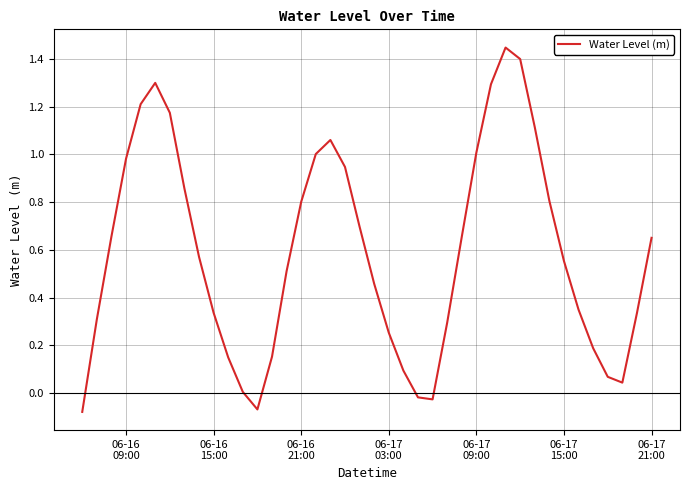

Does the chart display data point markers on the line(s)?

No